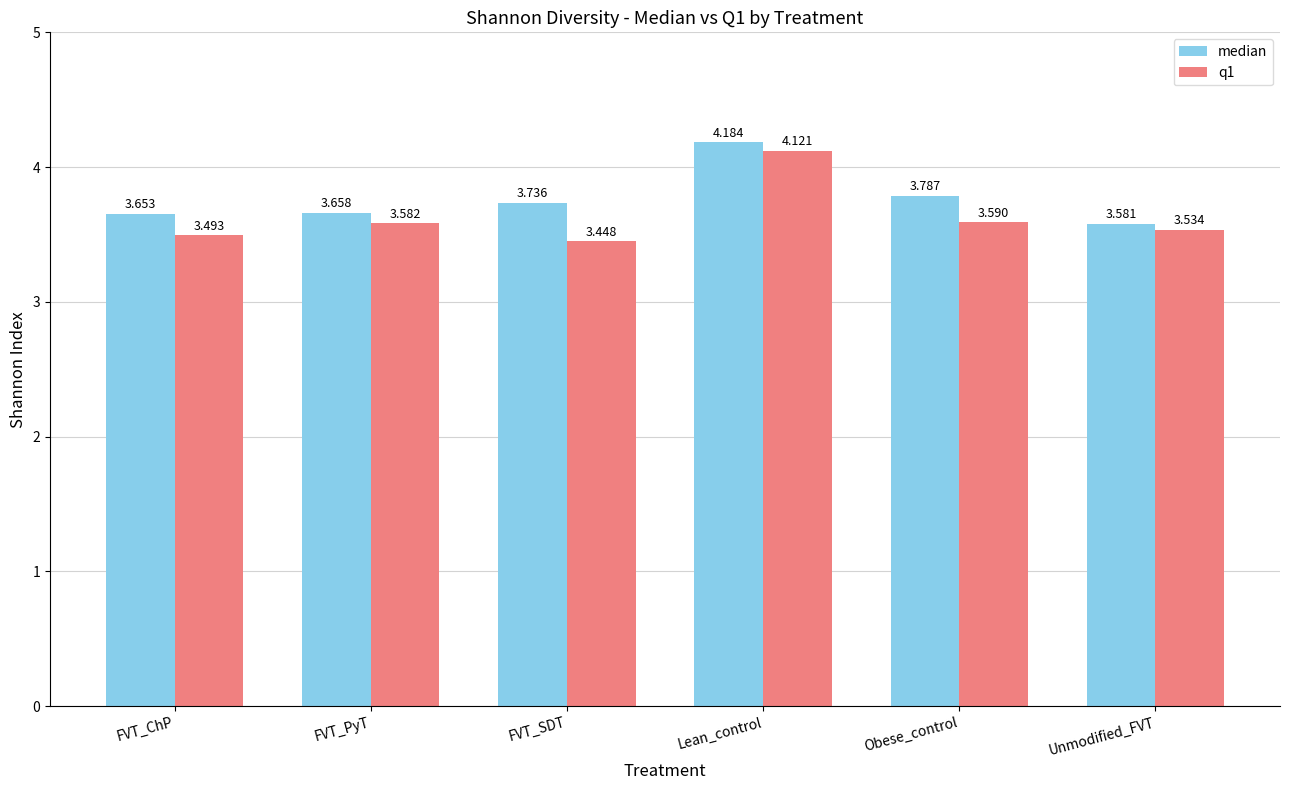

At which label is q1 closest to 3?

FVT_SDT